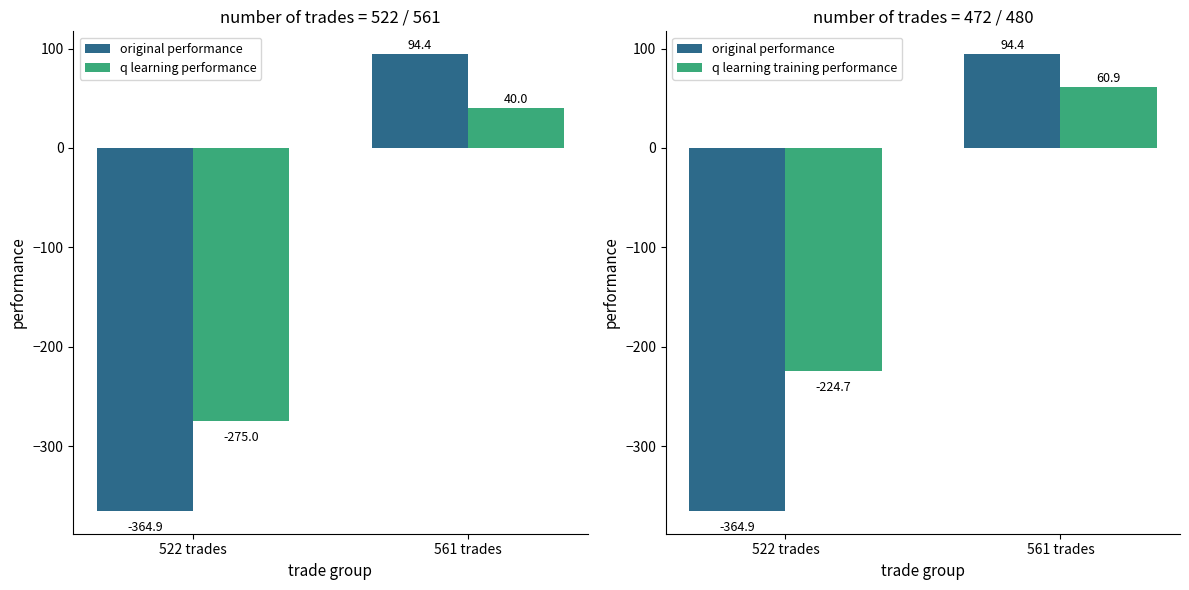

What position from the right is 561 trades?

1